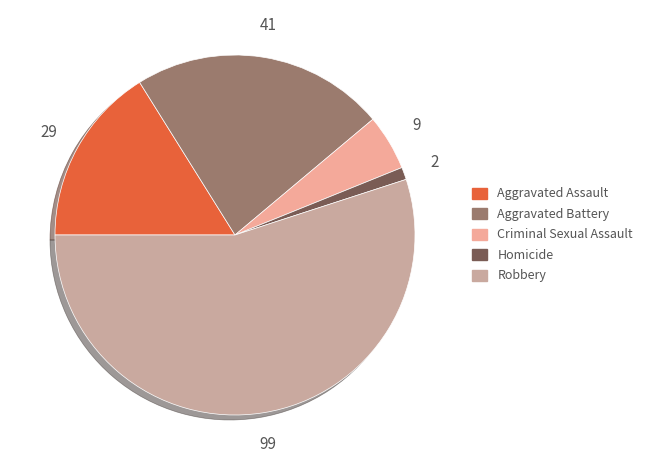

The Homicide slice represents 11% of the pie. True or false?

False